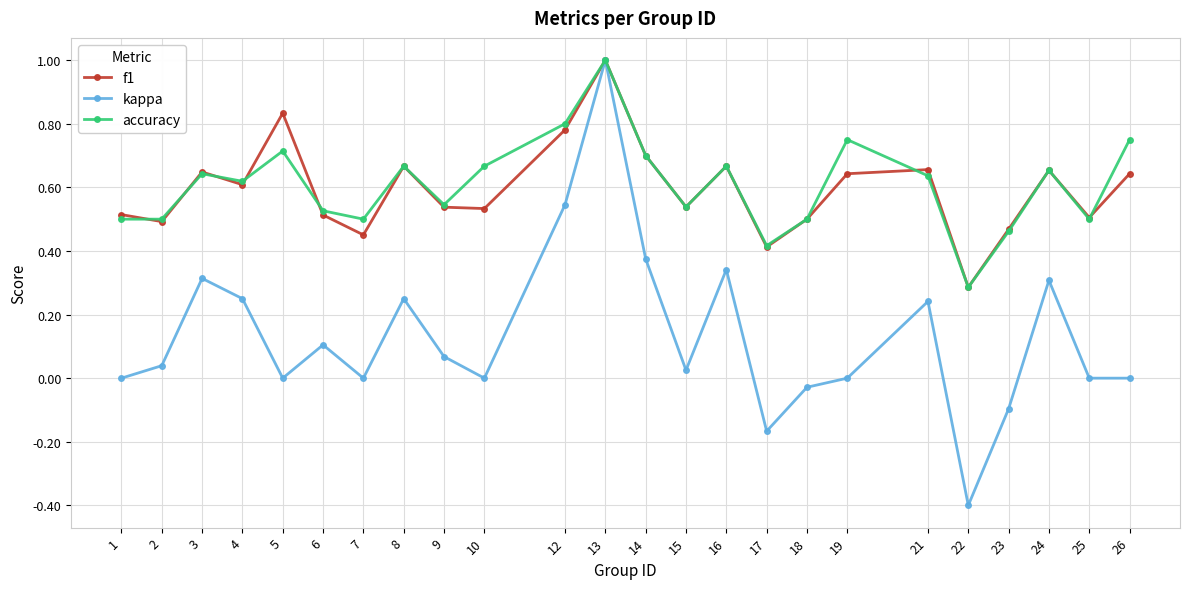

What is the sum of all accuracy values?

14.5